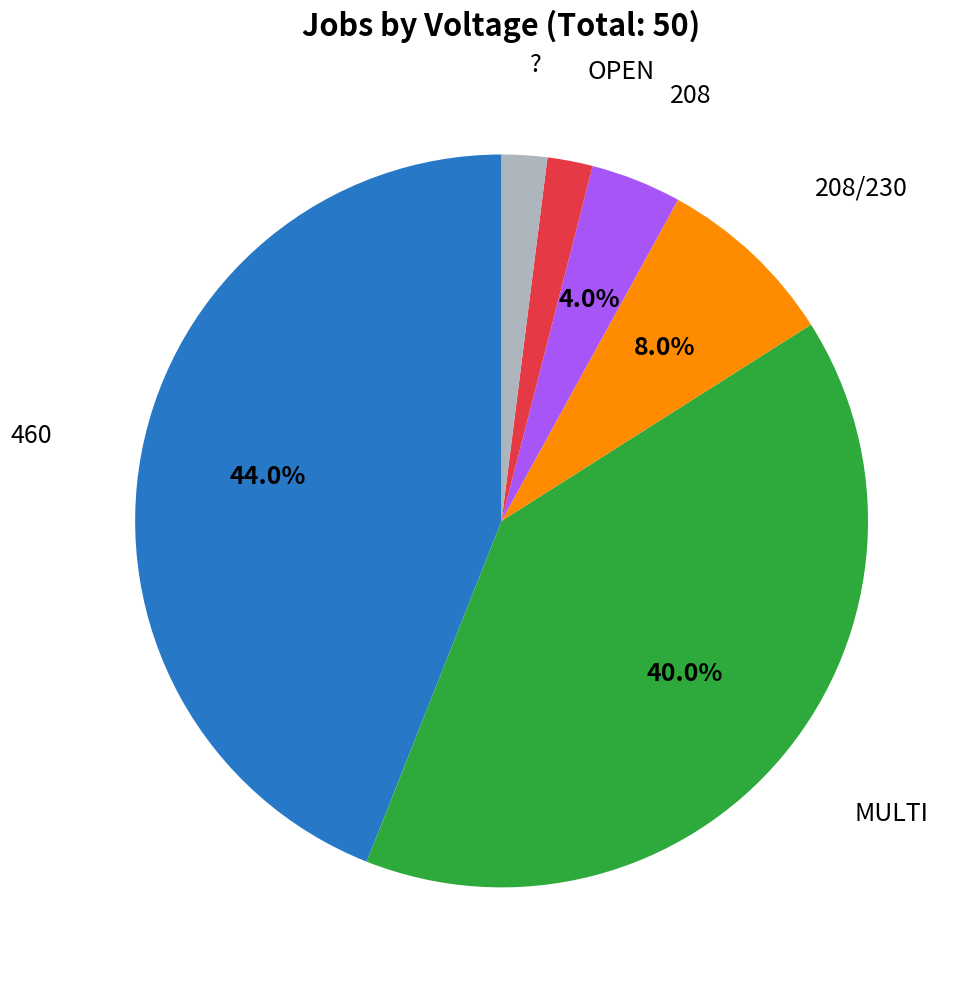

Is there any slice that represents more than half of the pie?

No